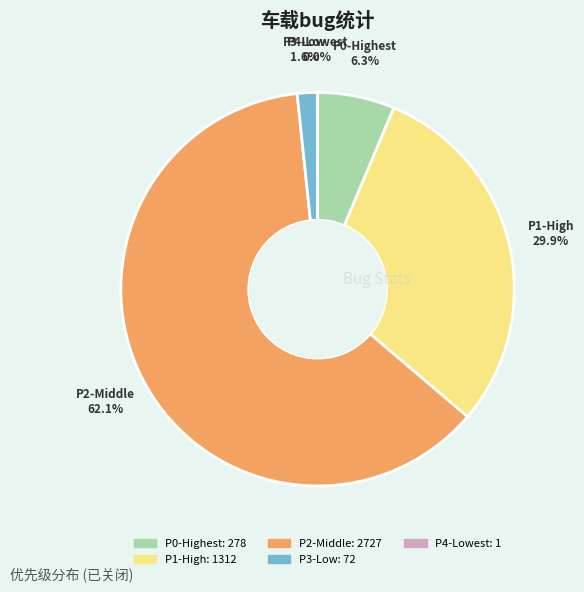

Which has a higher value, P2-Middle or P1-High?

P2-Middle